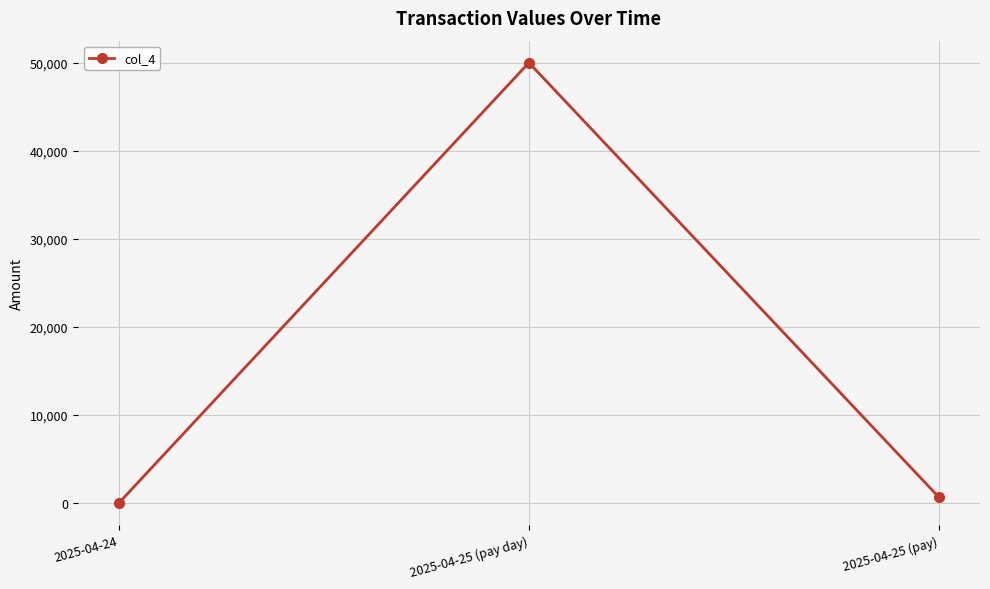

List the labels in order of value, smallest first.

2025-04-24, 2025-04-25 (pay), 2025-04-25 (pay day)